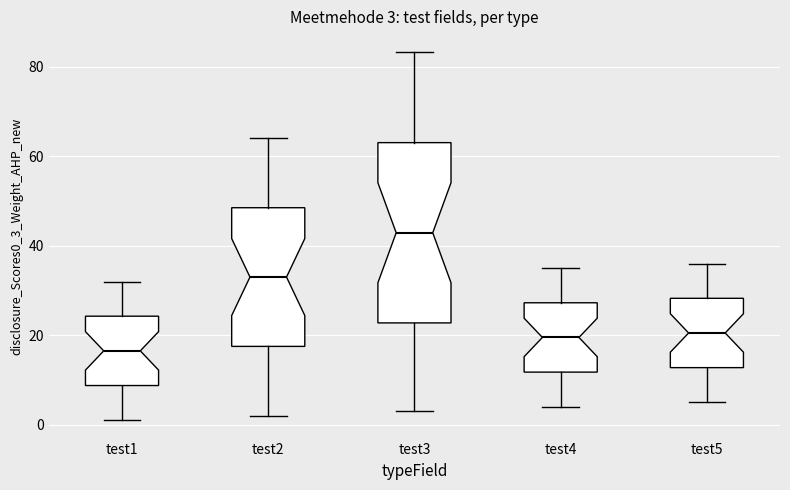

Which box's median line is the lowest?

test1